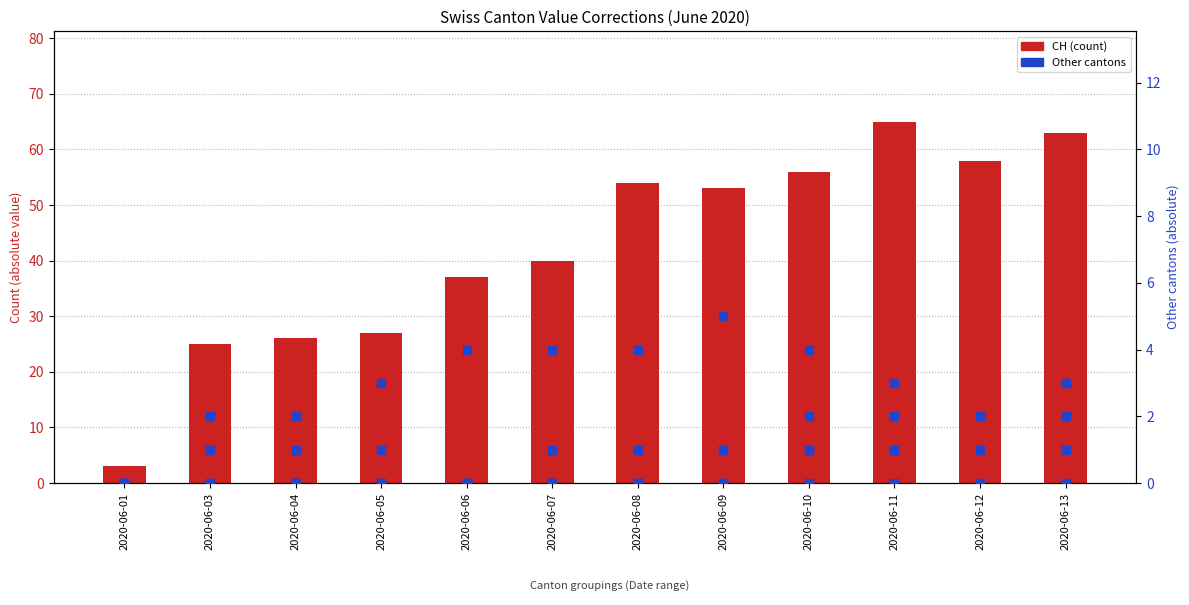

Which series reaches the maximum Y coordinate?

CH